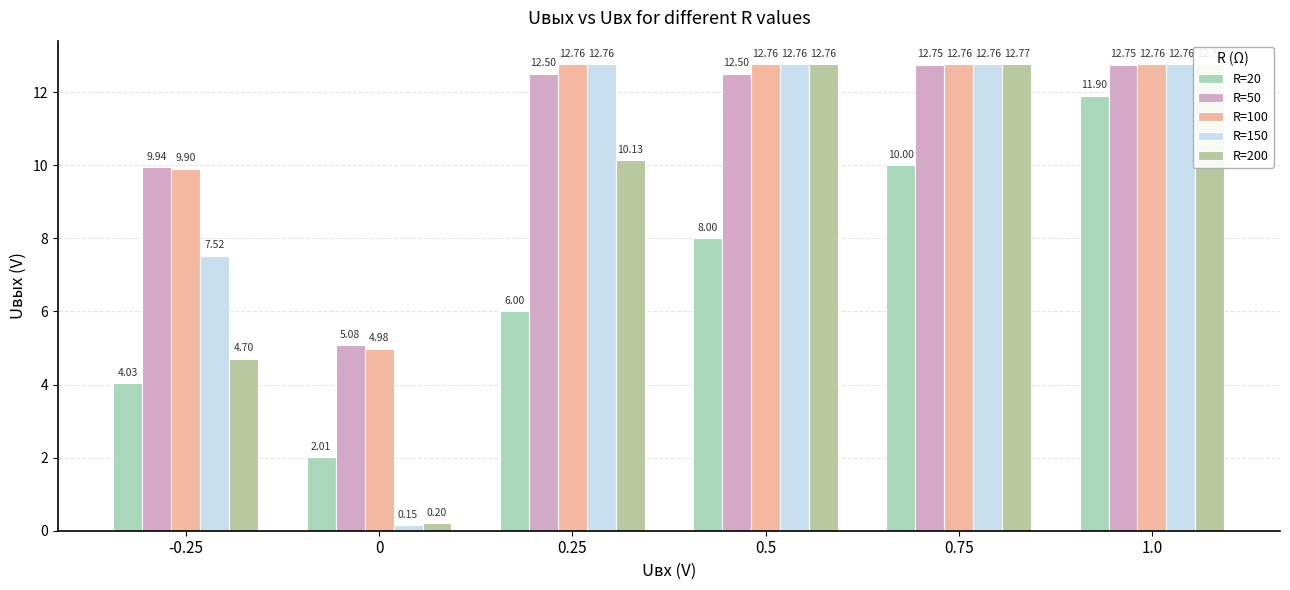

What is the total value across all series at 0.5?

58.8